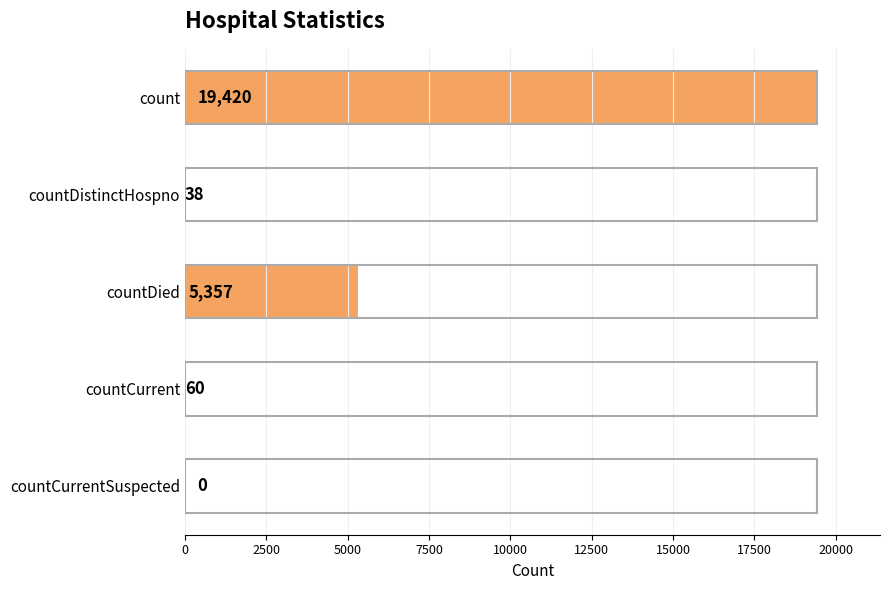

Where is the data nearest to the value 9710?

countDied